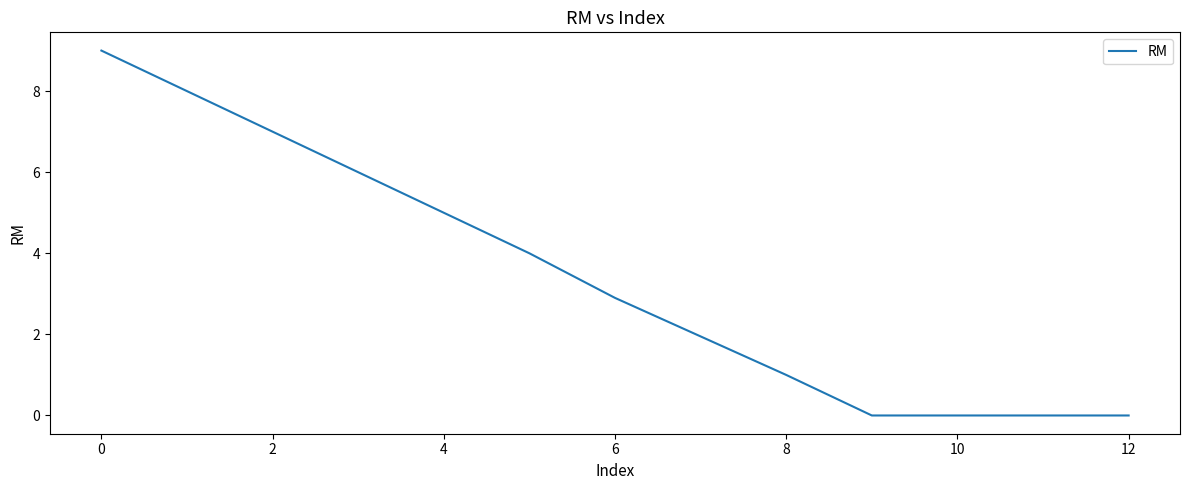

What is the greatest value displayed?

9.0